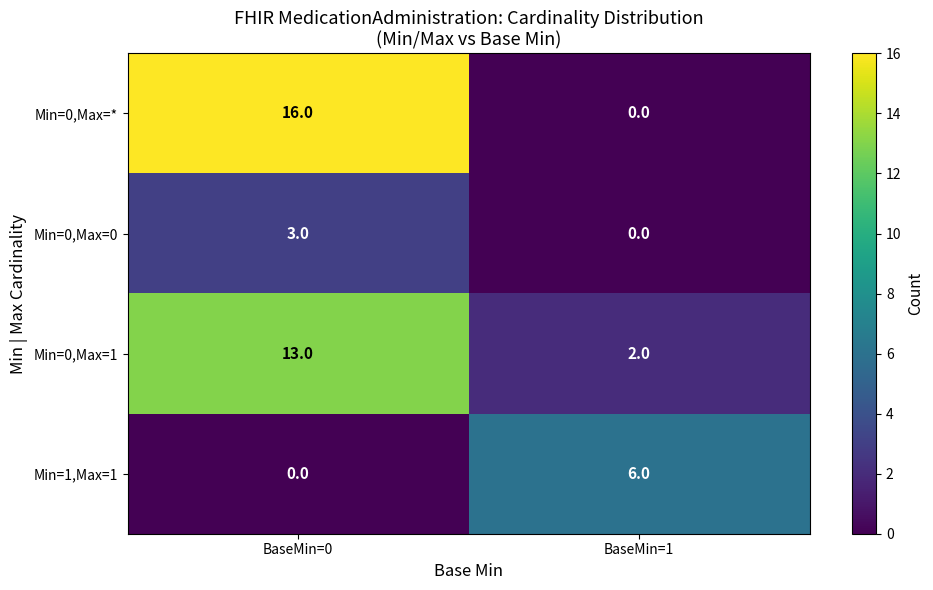

Which category has the highest value in the Min=0,Max=1 series?

BaseMin=0